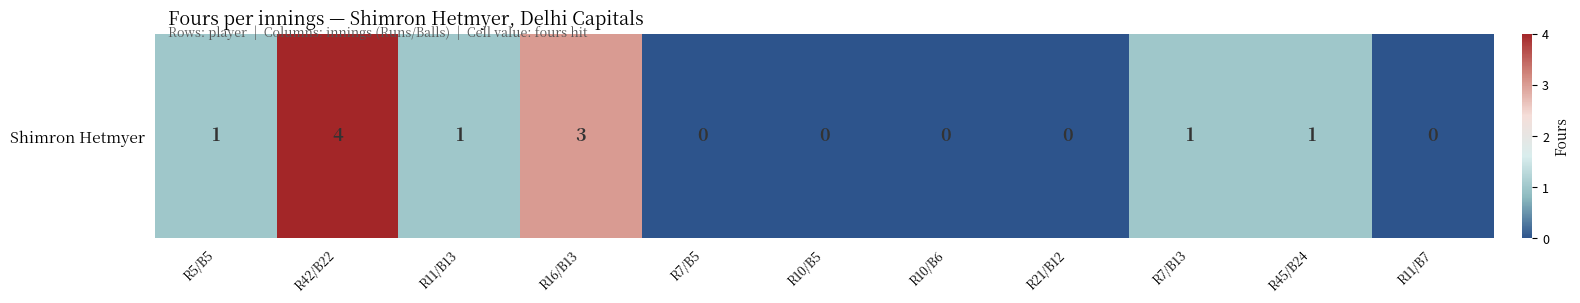

What is the sum of the values at R10/B6 and R10/B5?

-2.0